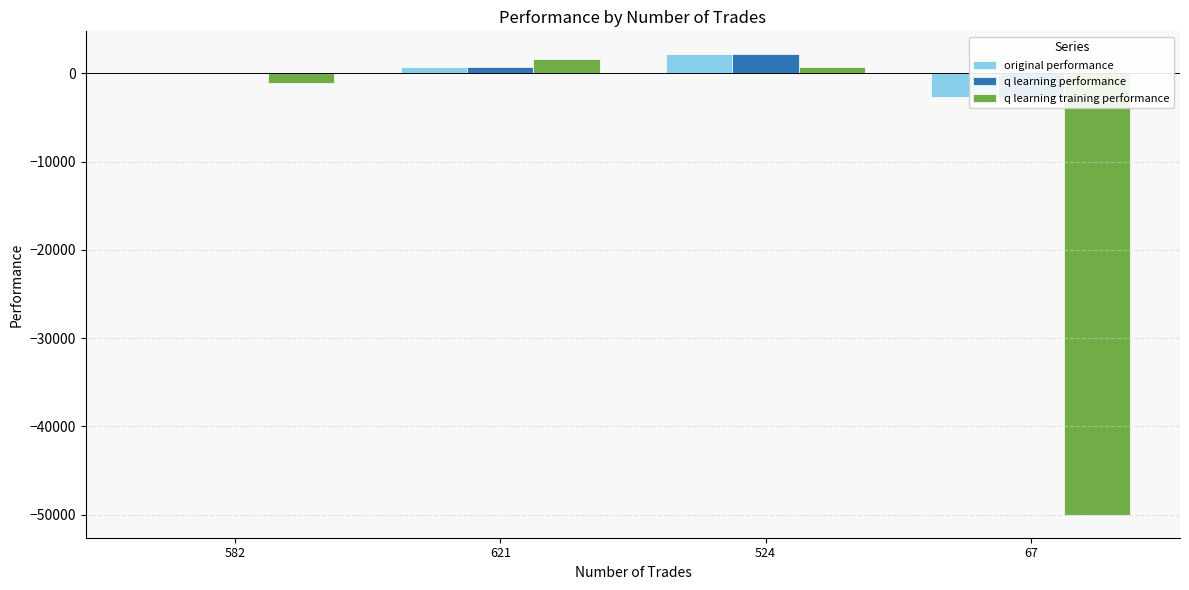

Which series has the largest total across all categories?

q learning performance